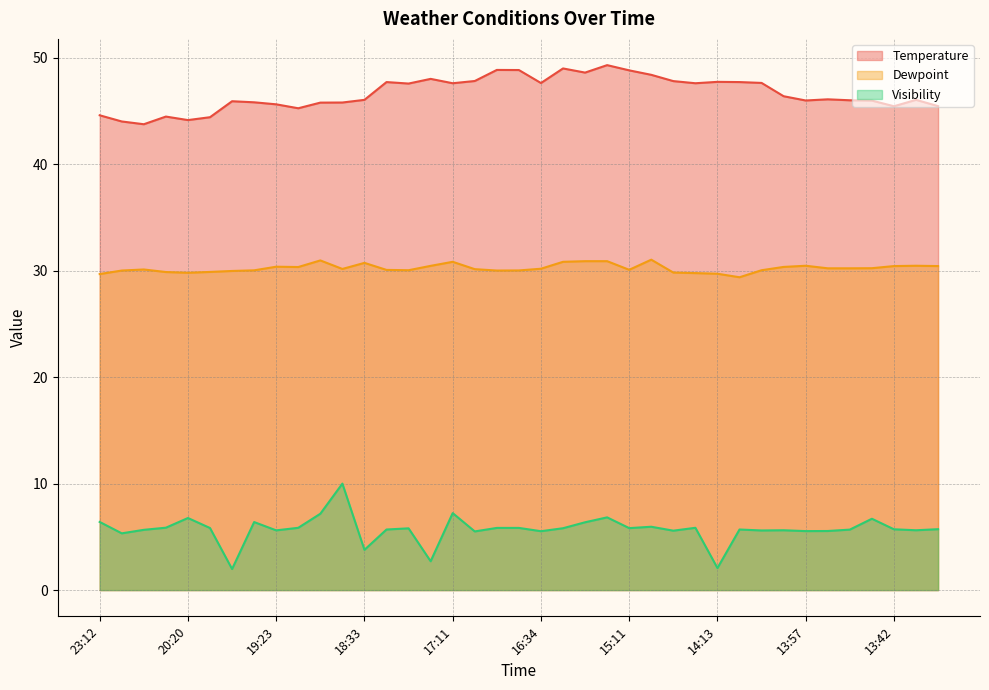

Is it true that Visibility equals 5.6 at 19:23?

True